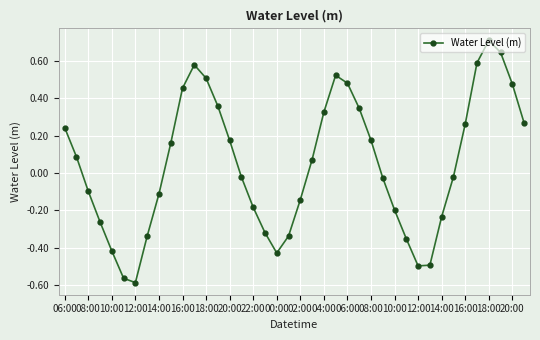

How many values are above zero?

20